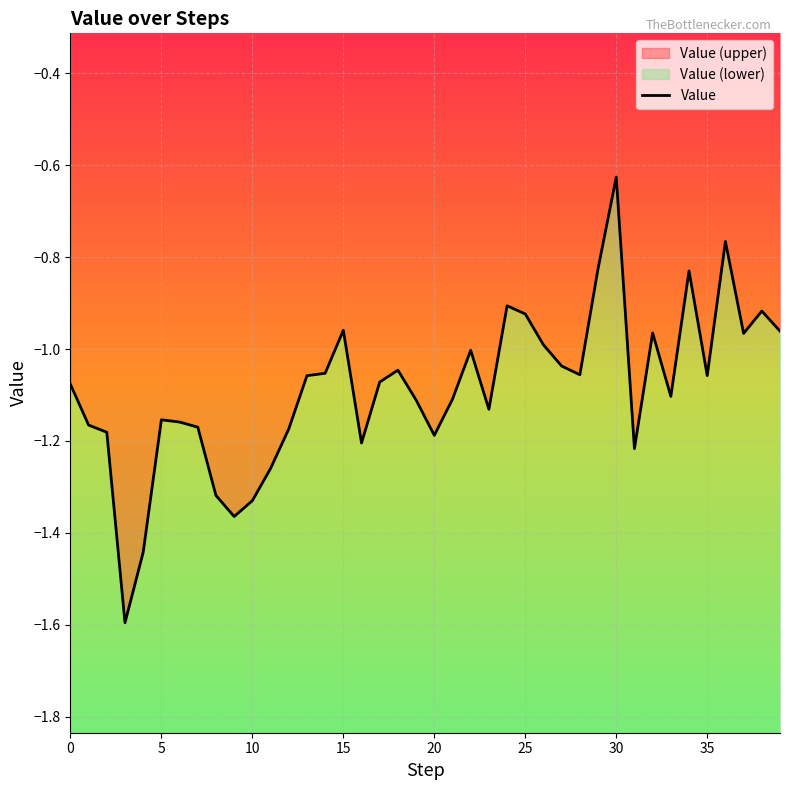

What is the value of the 14th point from the left?

-1.1